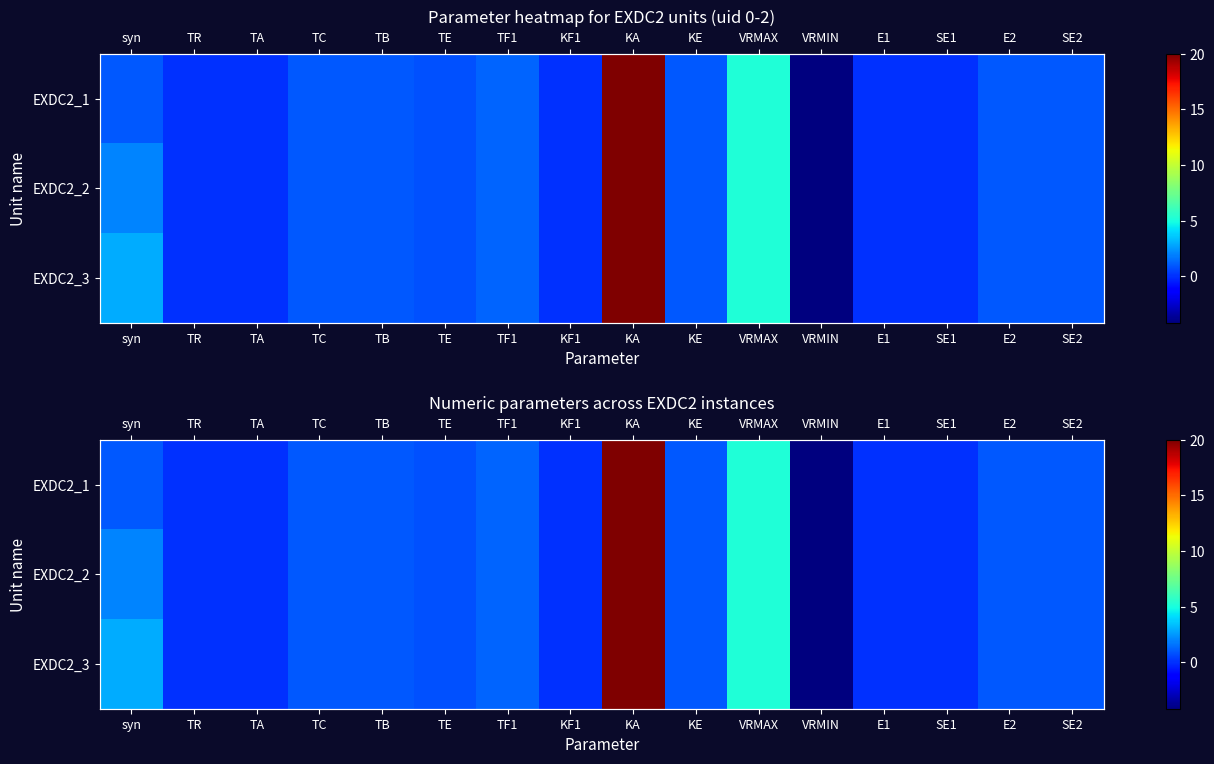

Count the number of data series in this chart.

3